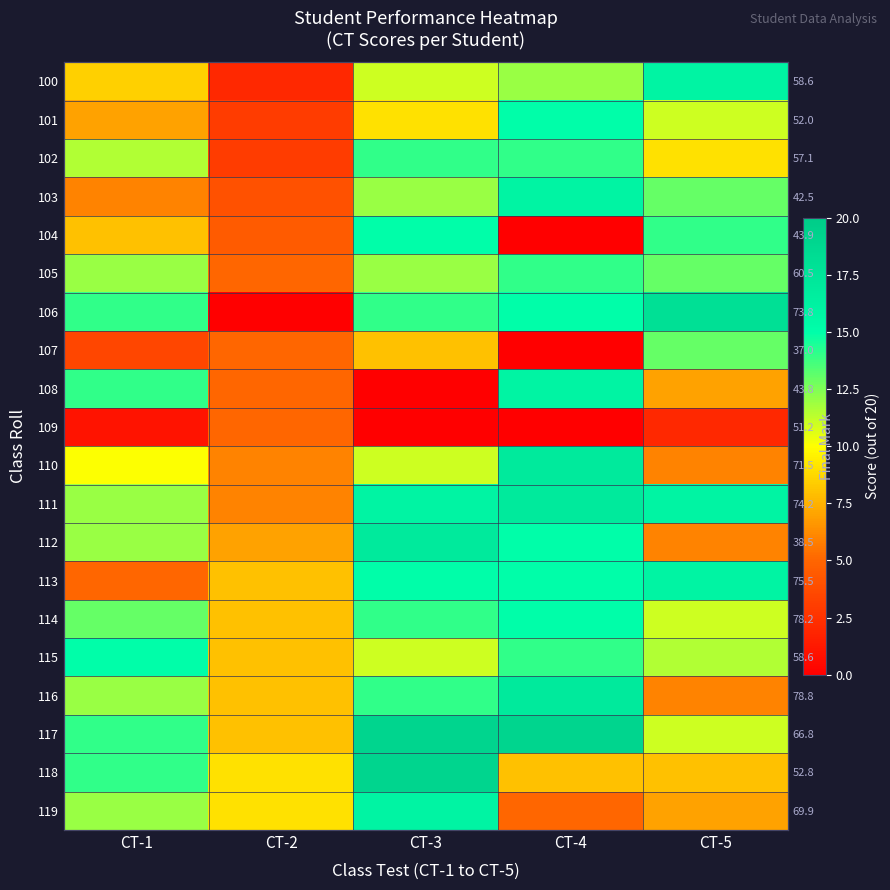

Count the number of categories in the chart.

5